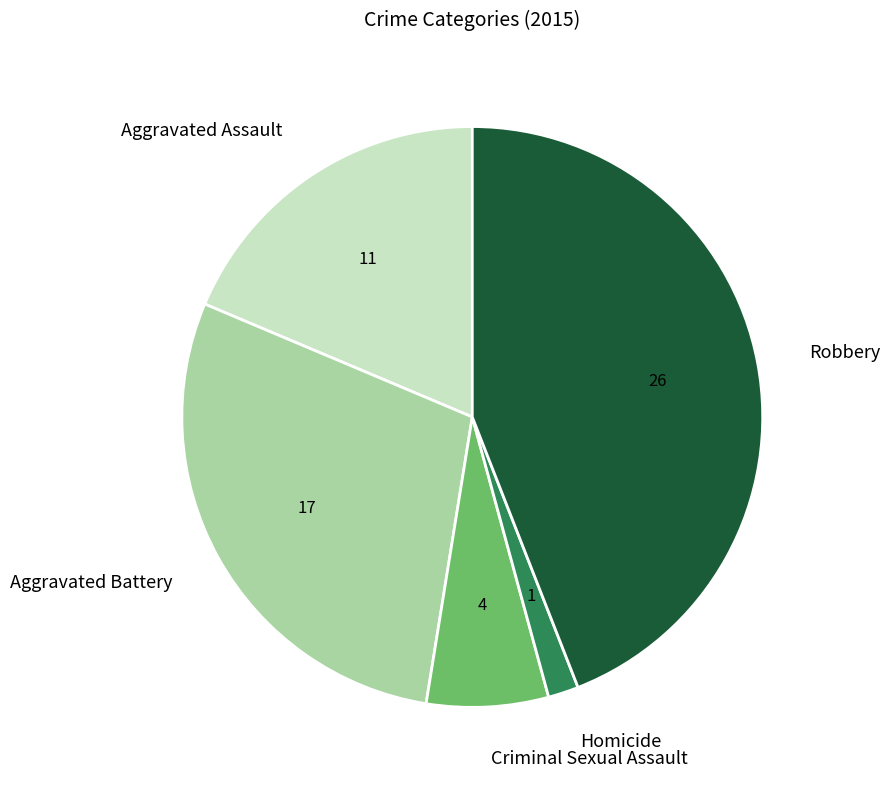

Does Aggravated Assault account for over 50% of the chart?

No